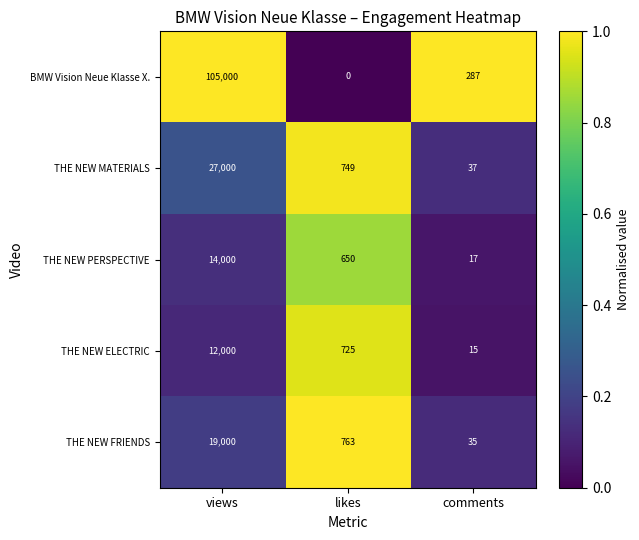

Reading left to right, extract all data points from this chart.

BMW Vision Neue Klasse X.: views=105000	likes=0	comments=287
THE NEW MATERIALS: views=27000	likes=749	comments=37
THE NEW PERSPECTIVE: views=14000	likes=650	comments=17
THE NEW ELECTRIC: views=12000	likes=725	comments=15
THE NEW FRIENDS: views=19000	likes=763	comments=35